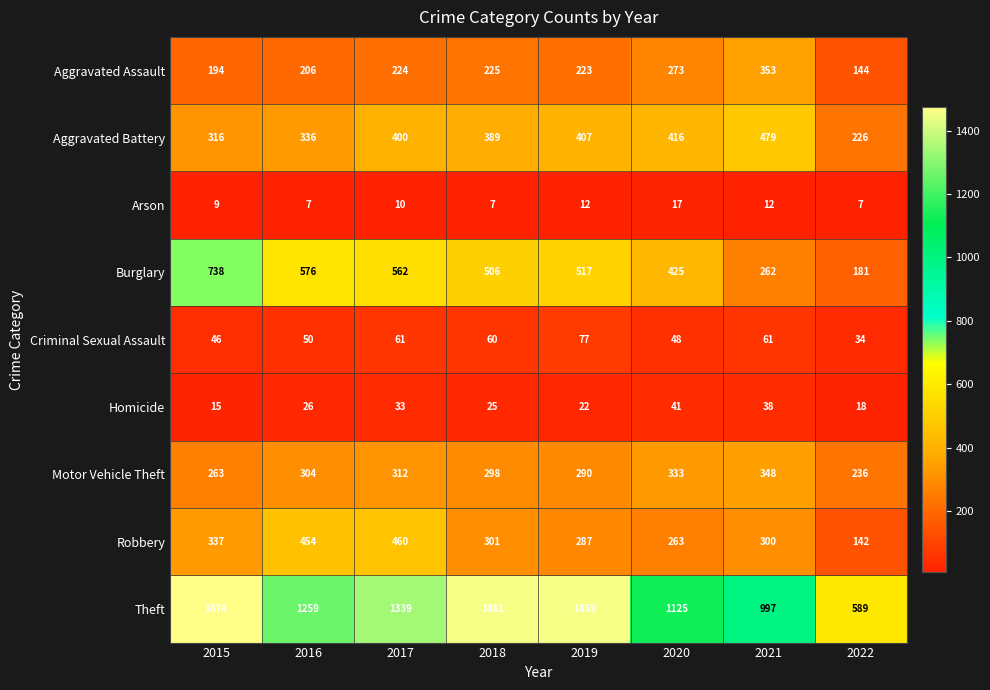

Which series has the widest spread of values?

Theft